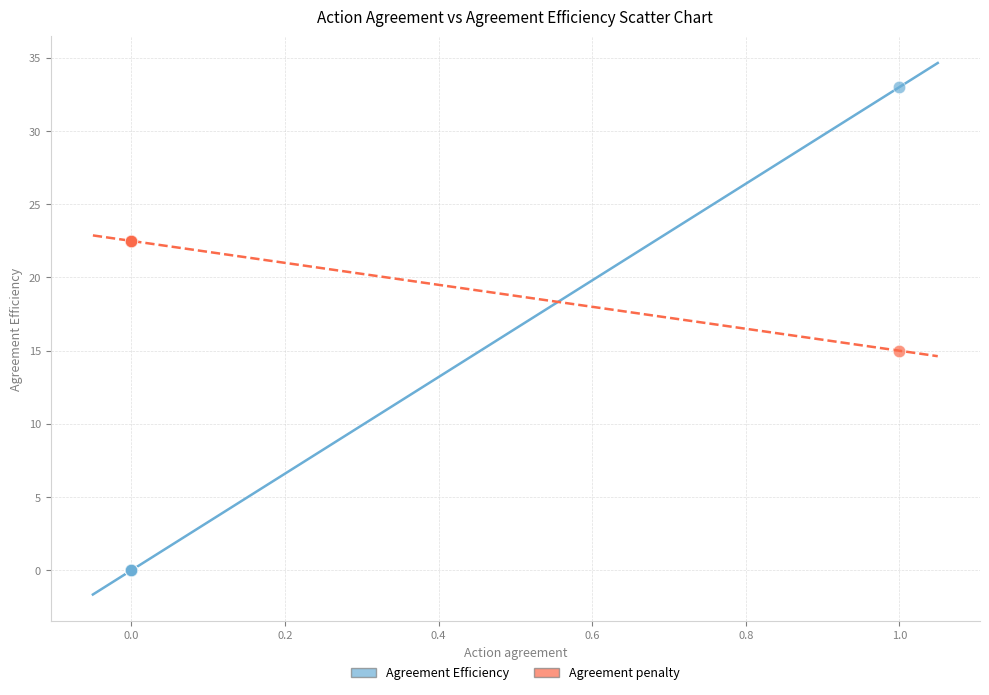

Which series reaches the minimum Y coordinate?

Agreement Efficiency